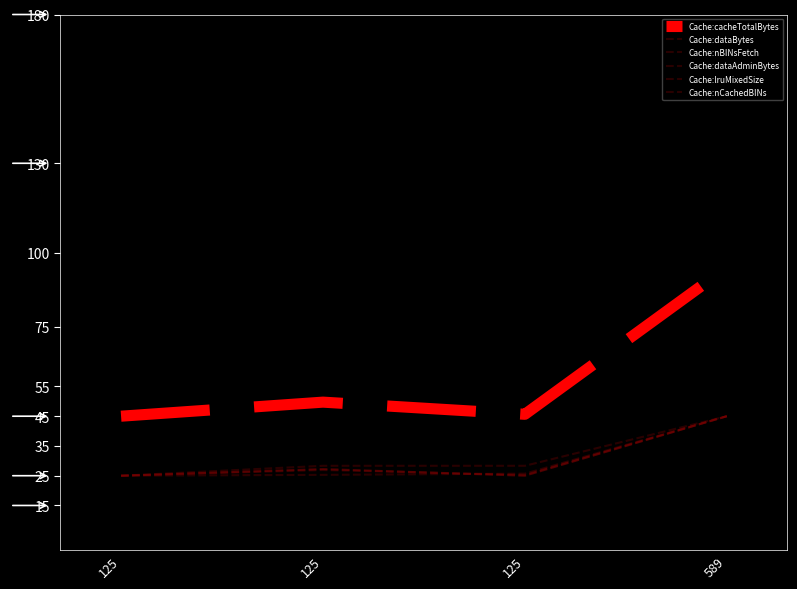

What is the spread (max minus min) of values at 125?

20.0